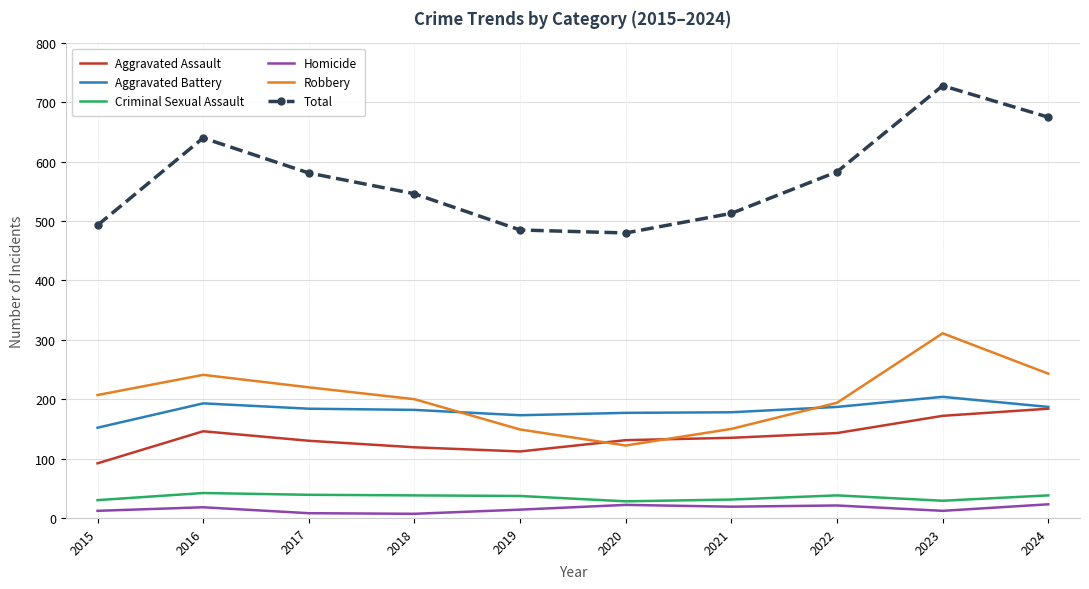

Which series has the largest range (max minus min)?

Total